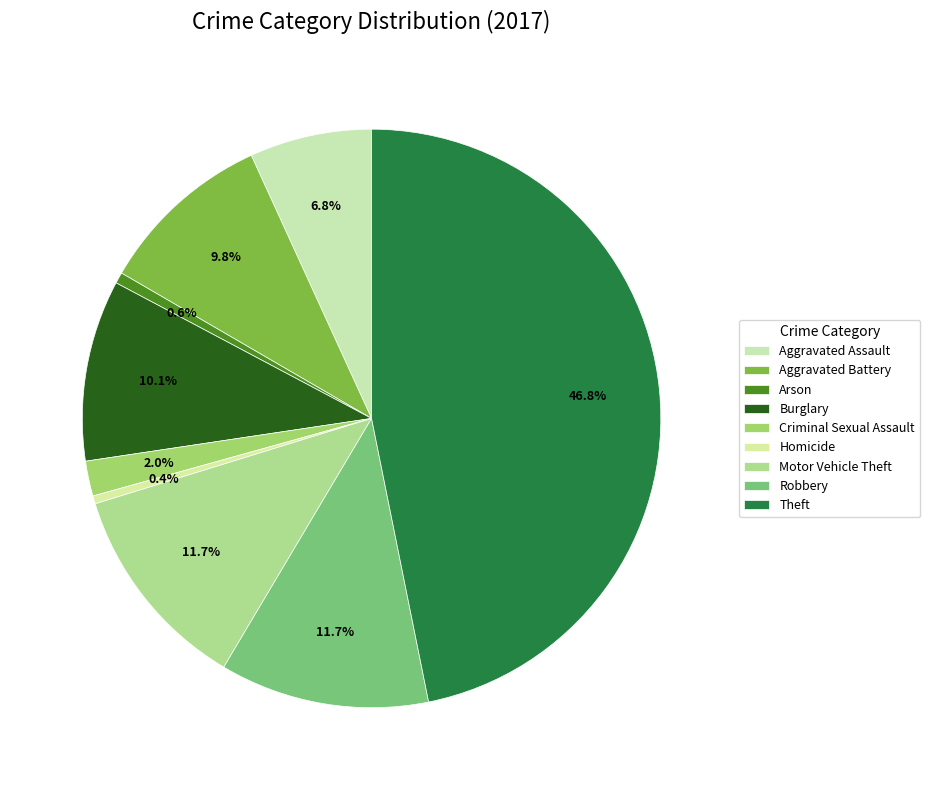

To the nearest percent, what is the difference between the largest and smallest slice percentages?

46%